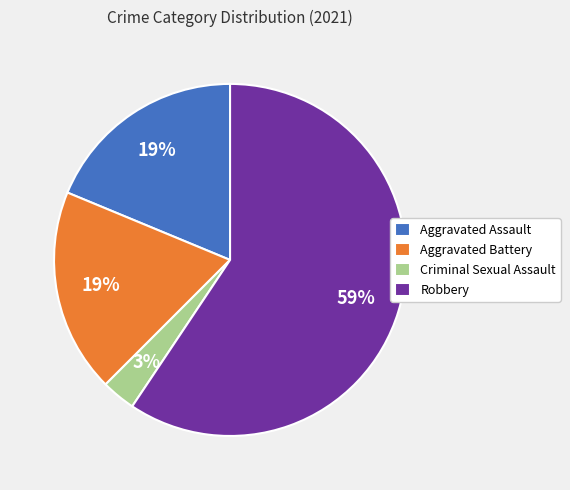

Does any single category account for the majority?

Yes